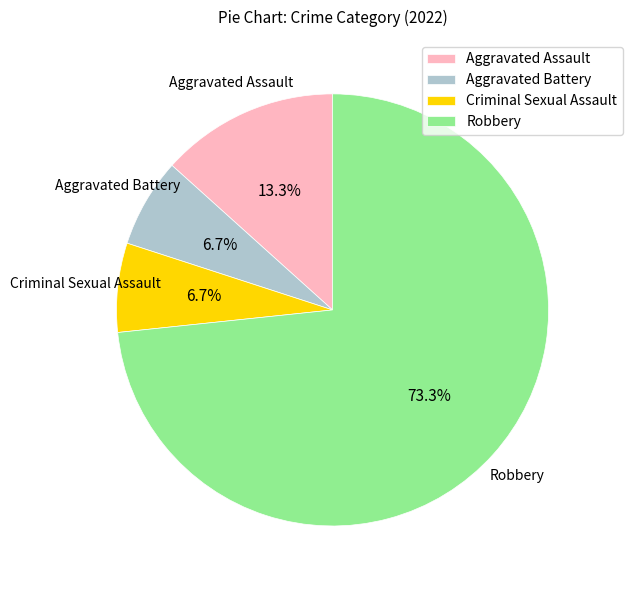

What is the majority slice?

Robbery